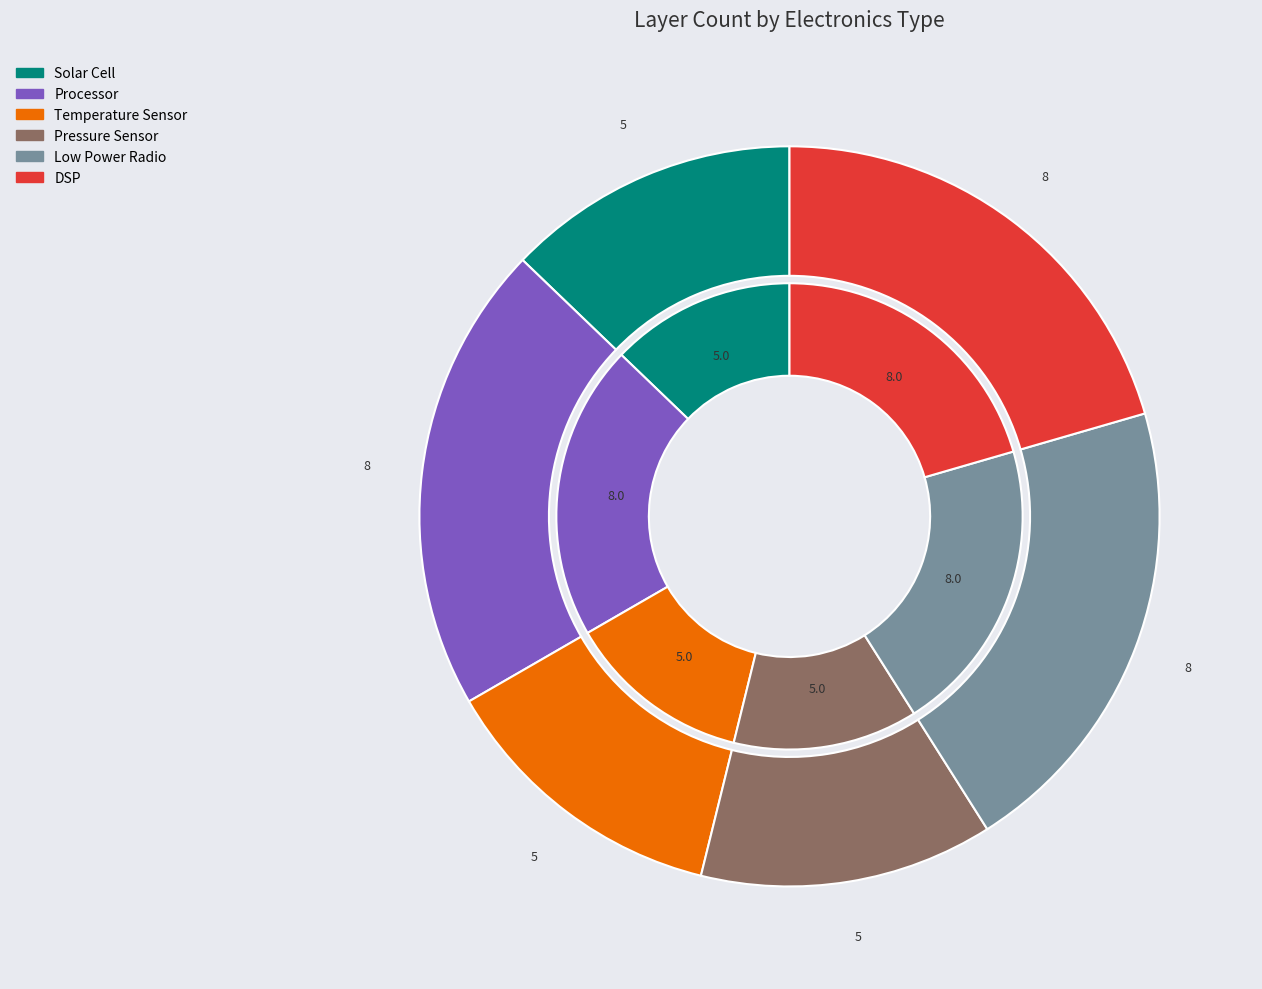

Is DSP the majority of the pie?

No